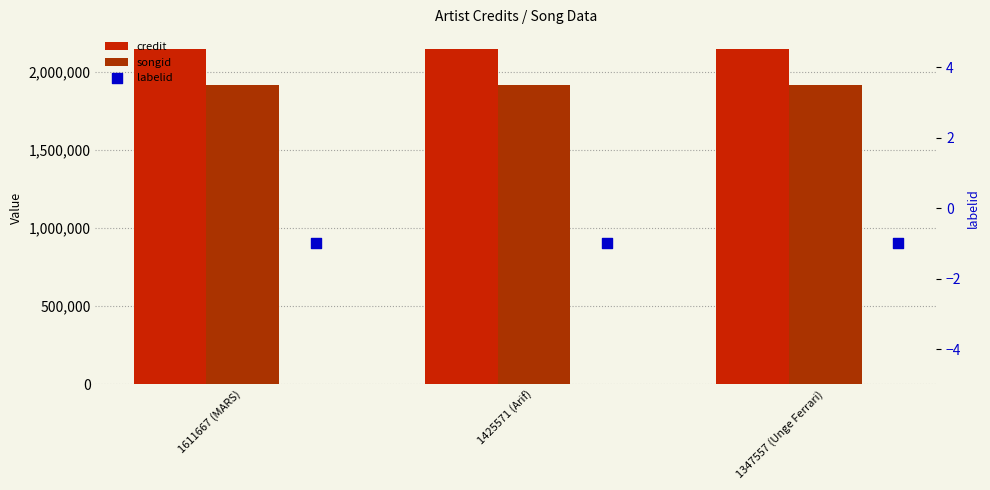

Which series has the widest spread of Y values?

credit